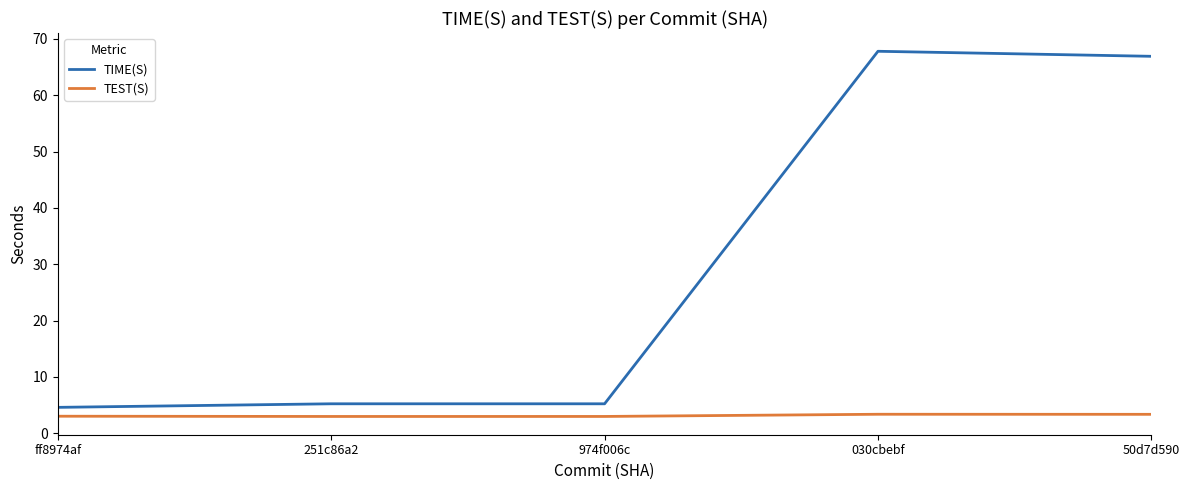

Read the TIME(S) value at ff8974af.

4.6